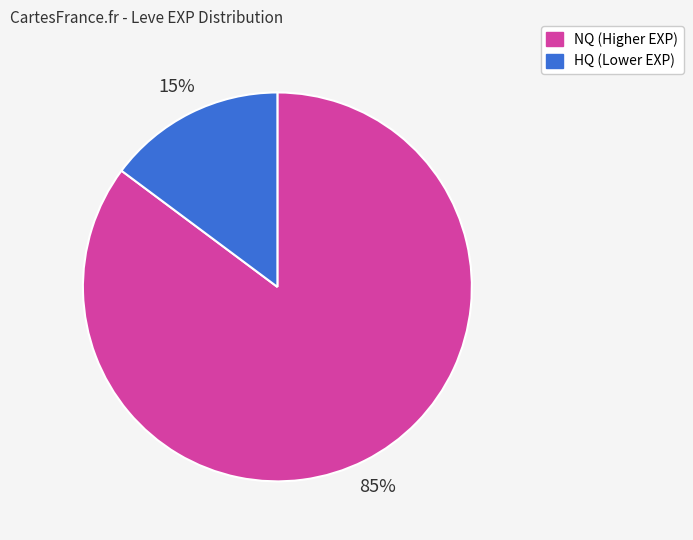

To the nearest percent, what is the difference between the largest and smallest slice percentages?

70%